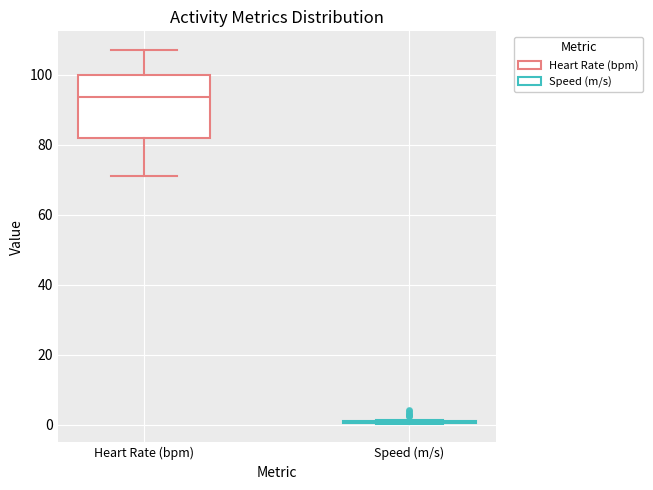

Reading left to right, read every box against the y-axis: the position of its median line, the range the box covers, and the ends of its whiskers. The values are not printed on the chart, so give them approximately, as read against the axis.

Heart Rate (bpm): median 94, box 82 to 100, whiskers 72 to 108
Speed (m/s): box collapsed to a line at 0, whiskers 0 to 2